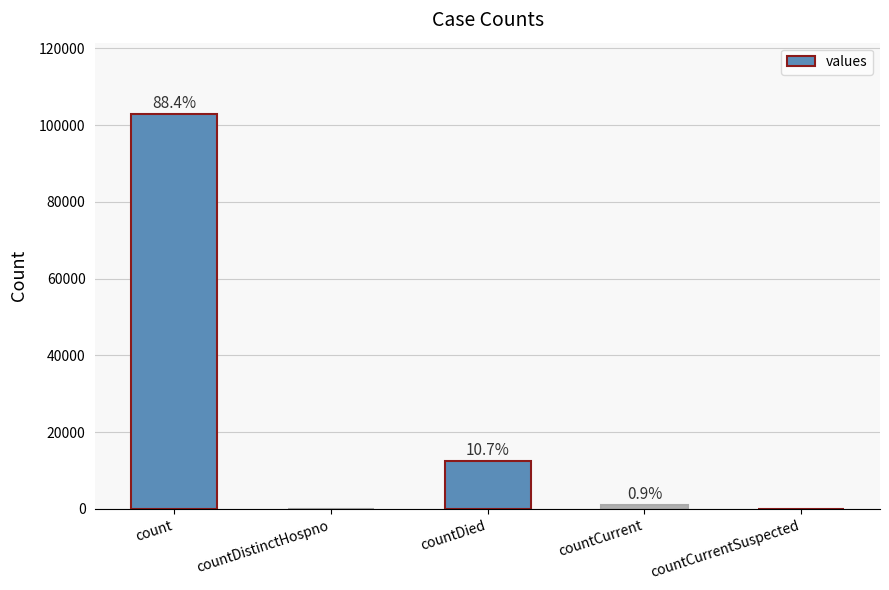

Rank the categories by value from lowest to highest.

countDistinctHospno, countCurrentSuspected, countCurrent, countDied, count